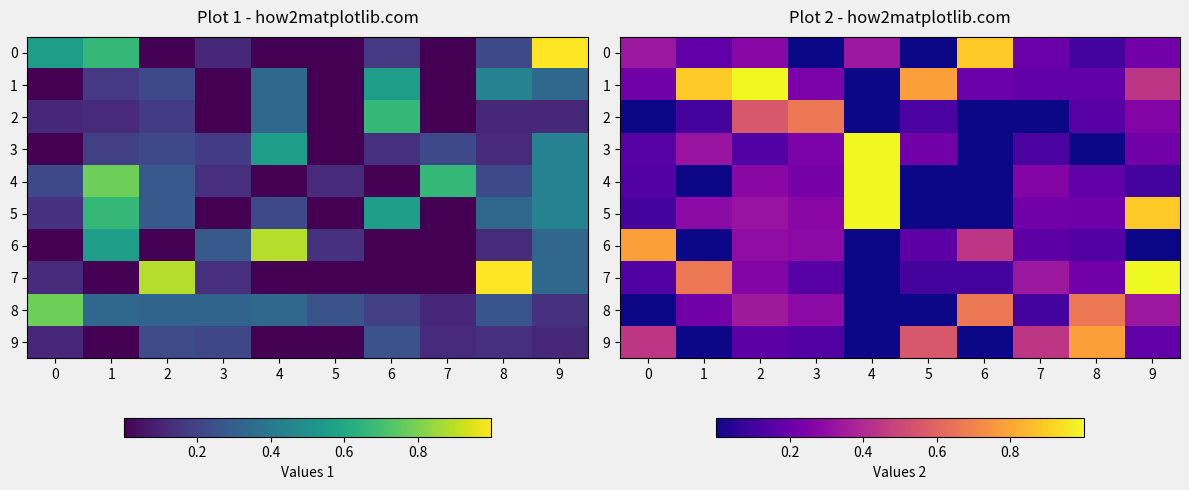

What is the sum of all 0 values?

2.5